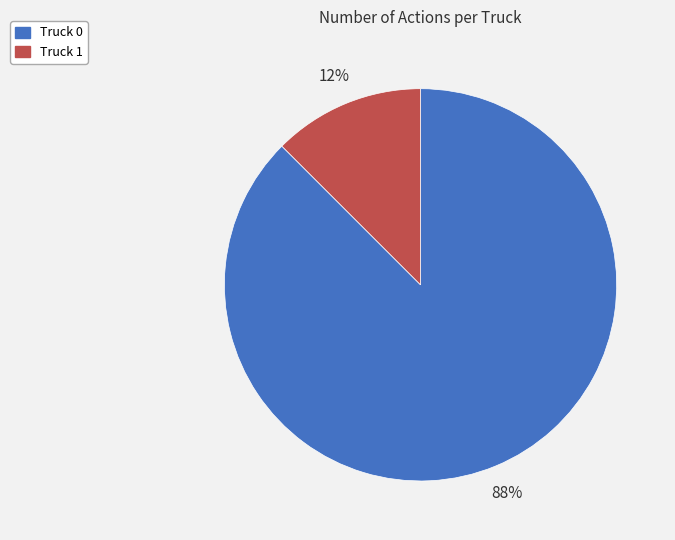

Count the number of slices in the pie.

2